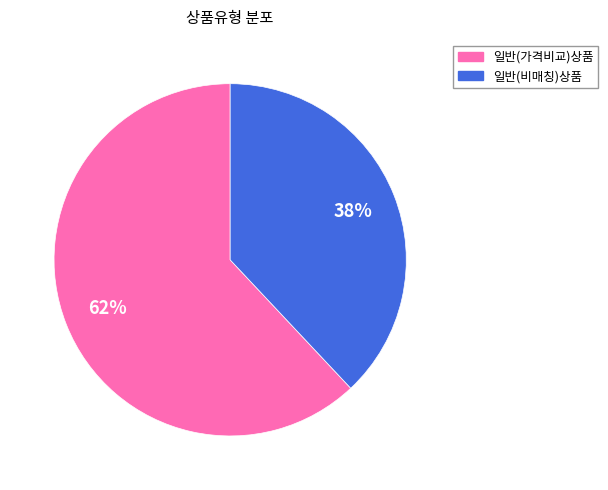

Is there any slice that represents more than half of the pie?

Yes